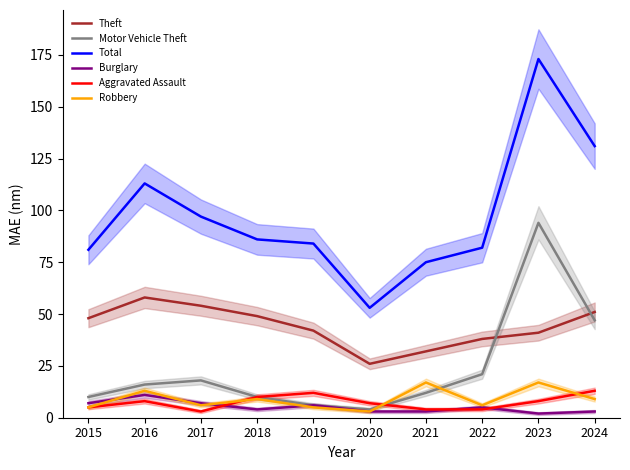

Where is the first local minimum for Motor Vehicle Theft?

2020